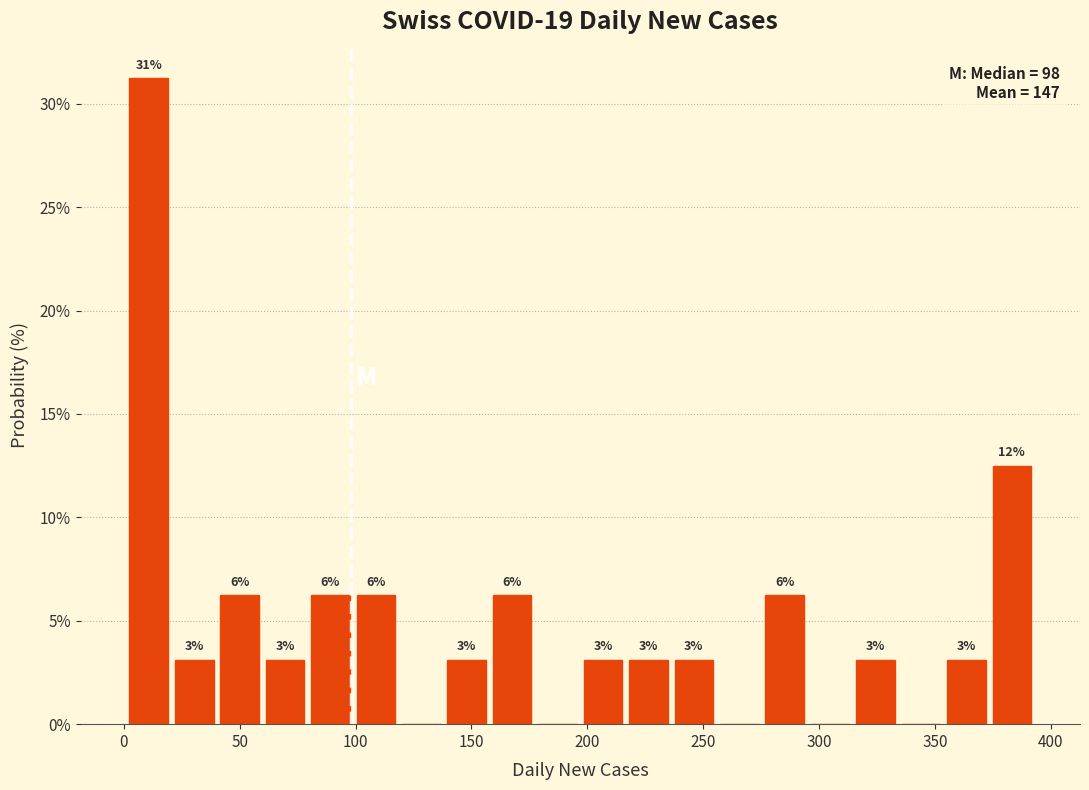

Read against the x-axis, roughly where is the centre of the tallest bar?

10